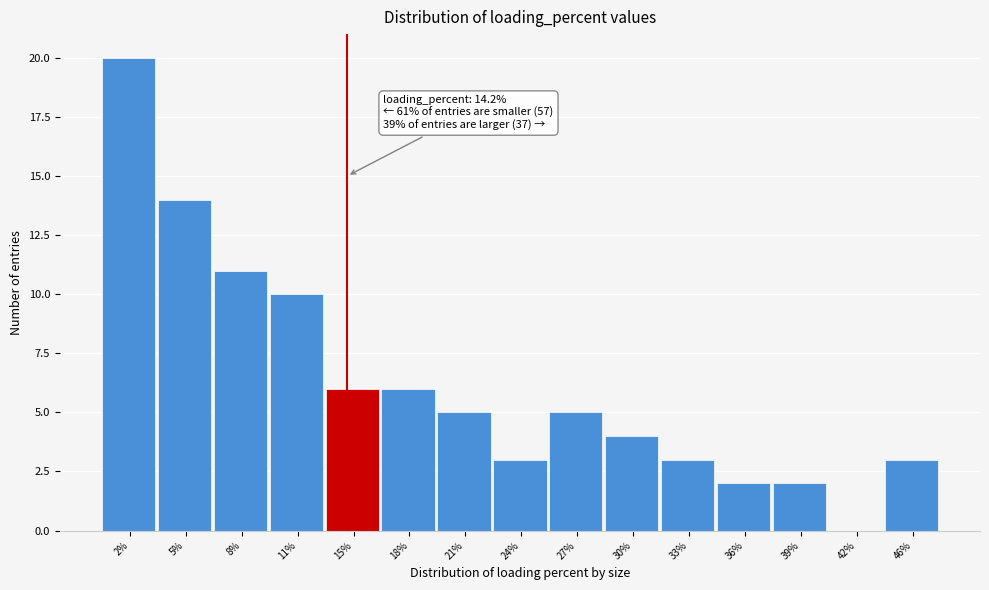

Which range on the x-axis has the tallest bar?

0.5 to 4.0